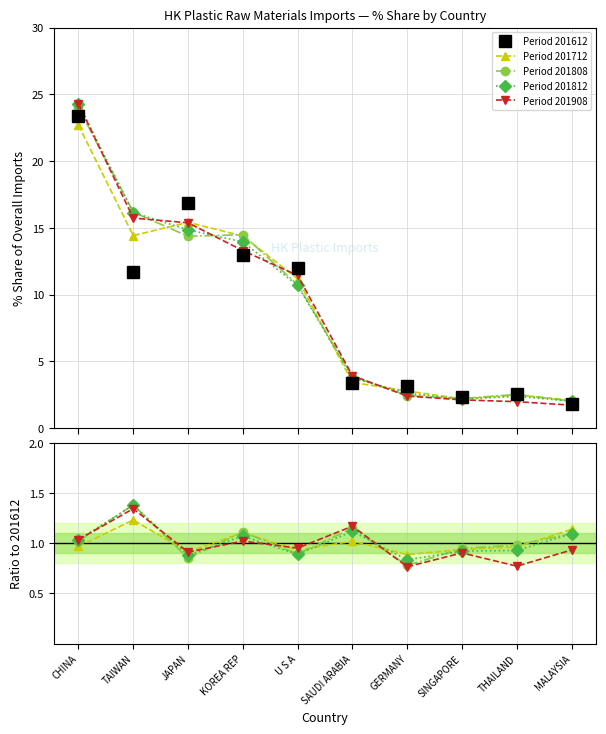

Which series has the widest spread of values?

201908